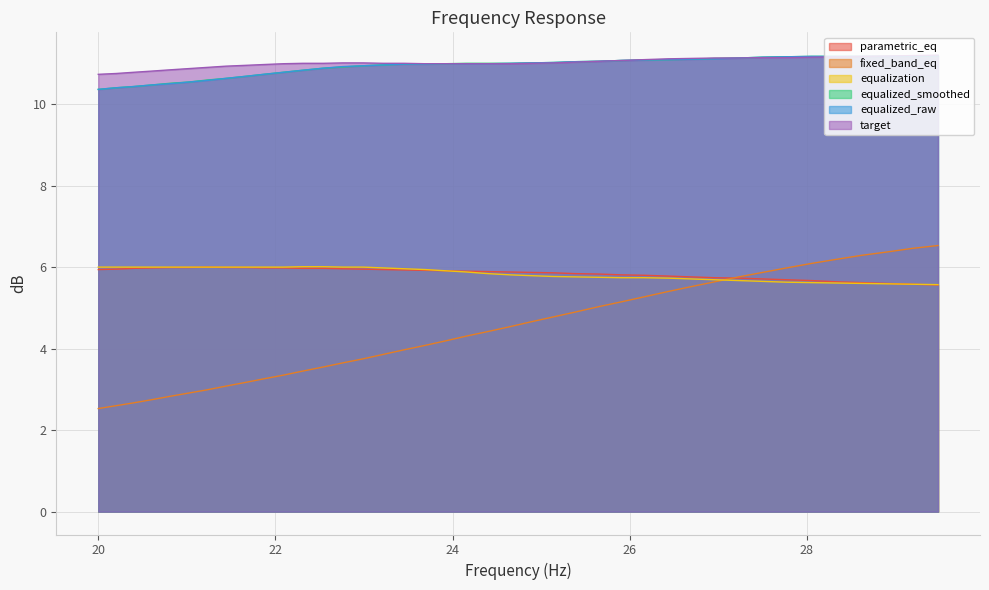

Rank the series at 22.09 from lowest to highest value.

fixed_band_eq, parametric_eq, equalization, equalized_smoothed, equalized_raw, target